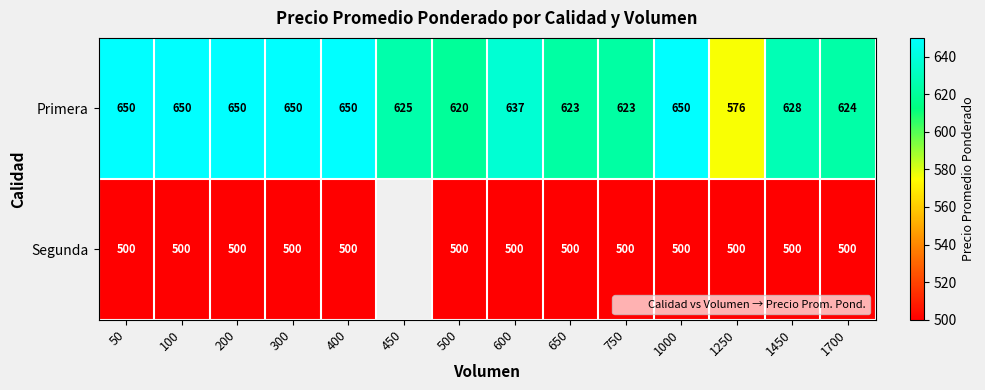

Where is Primera nearest to the value 613?

500